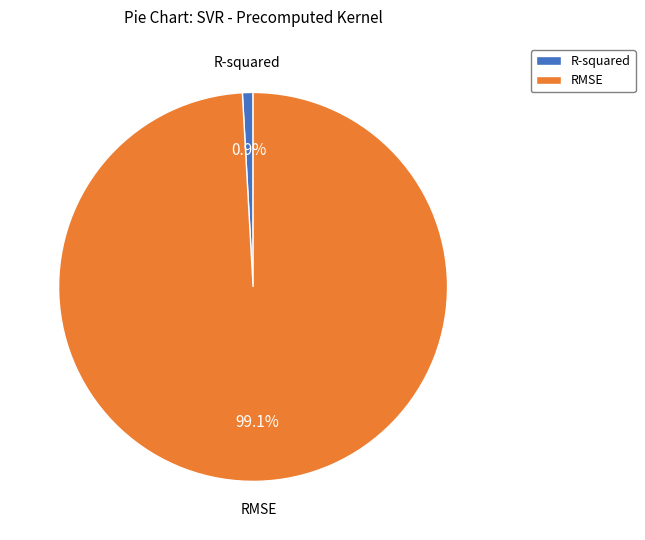

Which has a higher value, R-squared or RMSE?

RMSE